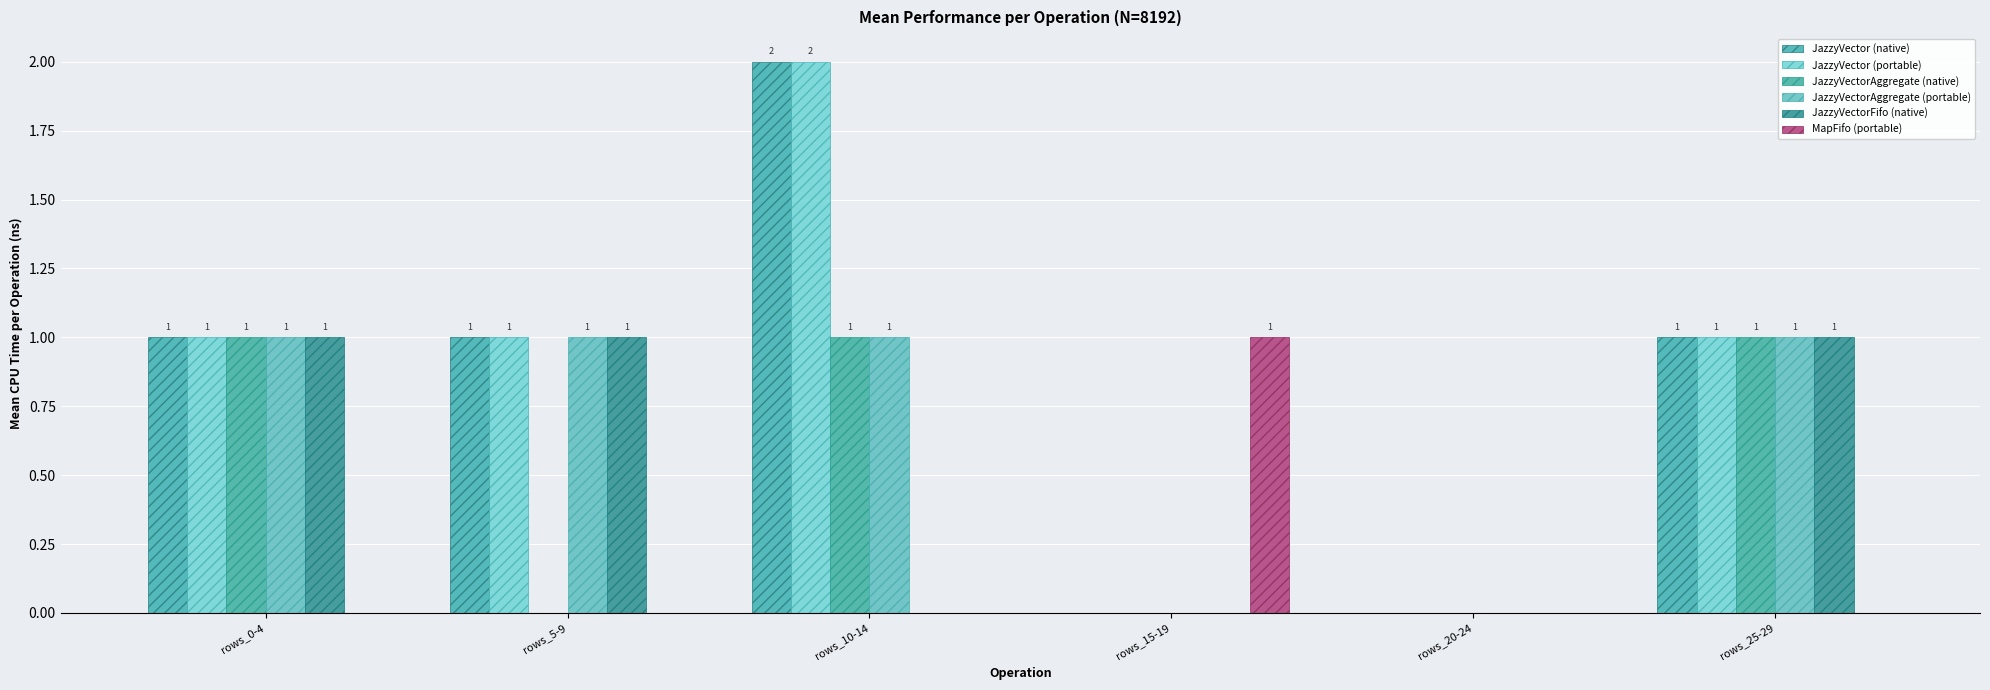

Are the bars grouped side by side (vs. stacked)?

Yes